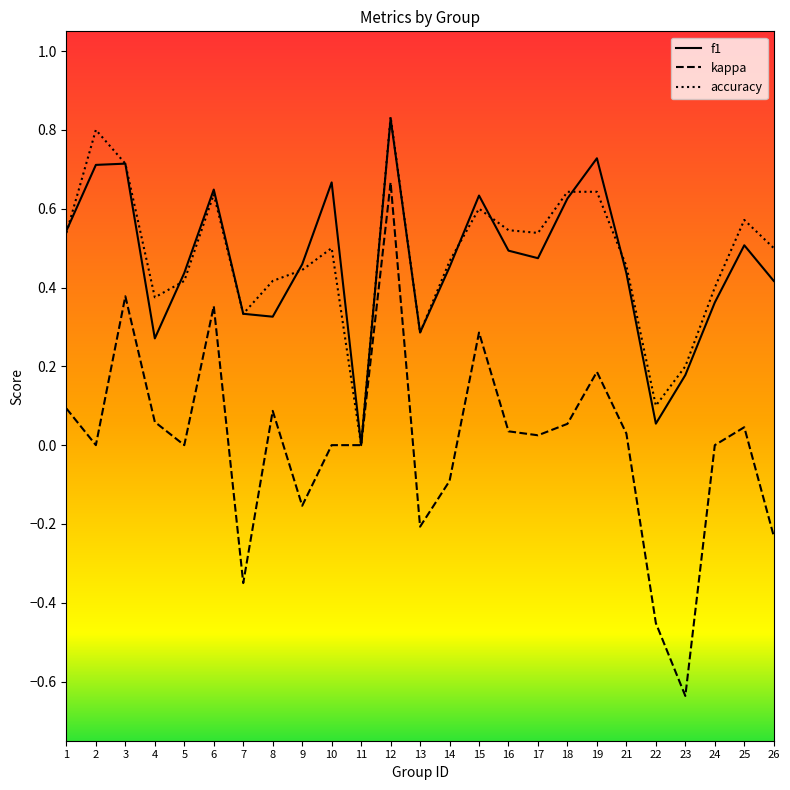

How many values in the f1 series exceed 0?

24